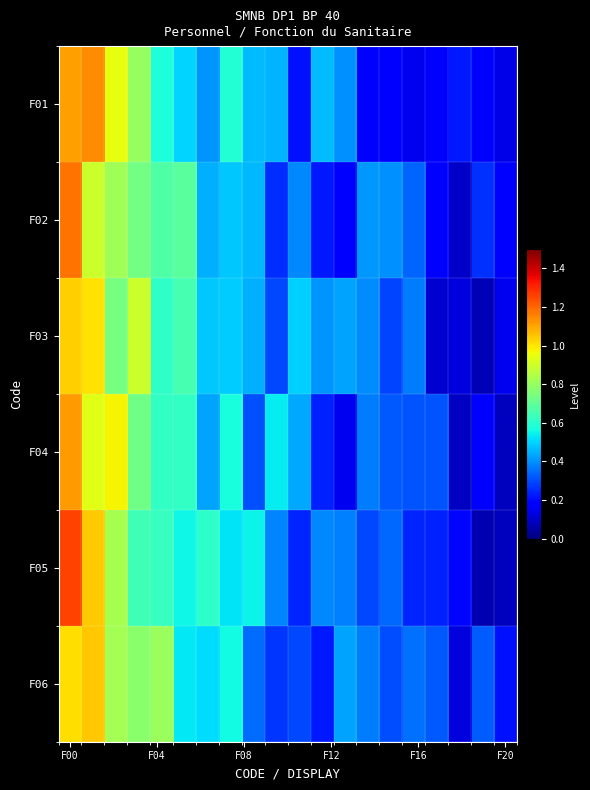

Reading right to left, extract all data points from this chart.

F01: 0.1	0.2	0.2	0.2	0.1	0.2	0.2	0.4	0.5	0.2	0.5	0.5	0.6	0.4	0.5	0.6	0.8	0.9	1.1	1.1
F02: 0.2	0.3	0.1	0.2	0.3	0.4	0.4	0.2	0.2	0.4	0.3	0.5	0.5	0.4	0.7	0.7	0.7	0.8	0.9	1.2
F03: 0.1	0.1	0.1	0.1	0.4	0.3	0.4	0.4	0.4	0.5	0.3	0.4	0.5	0.5	0.7	0.6	0.9	0.7	1.0	1.0
F04: 0.1	0.2	0.1	0.3	0.3	0.3	0.4	0.2	0.2	0.4	0.5	0.3	0.6	0.4	0.6	0.6	0.7	1.0	0.9	1.1
F05: 0.1	0.1	0.2	0.2	0.2	0.3	0.3	0.4	0.4	0.2	0.4	0.5	0.5	0.6	0.6	0.6	0.6	0.8	1.0	1.3
F06: 0.2	0.3	0.1	0.3	0.4	0.3	0.4	0.4	0.2	0.3	0.3	0.4	0.6	0.5	0.5	0.8	0.8	0.8	1.0	1.0